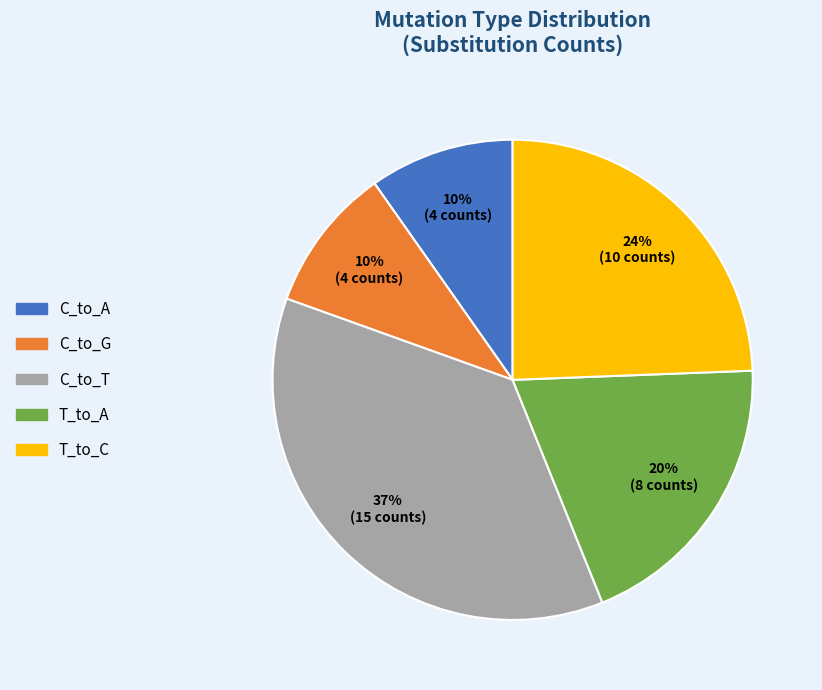

Which category has the biggest portion of the pie?

C_to_T